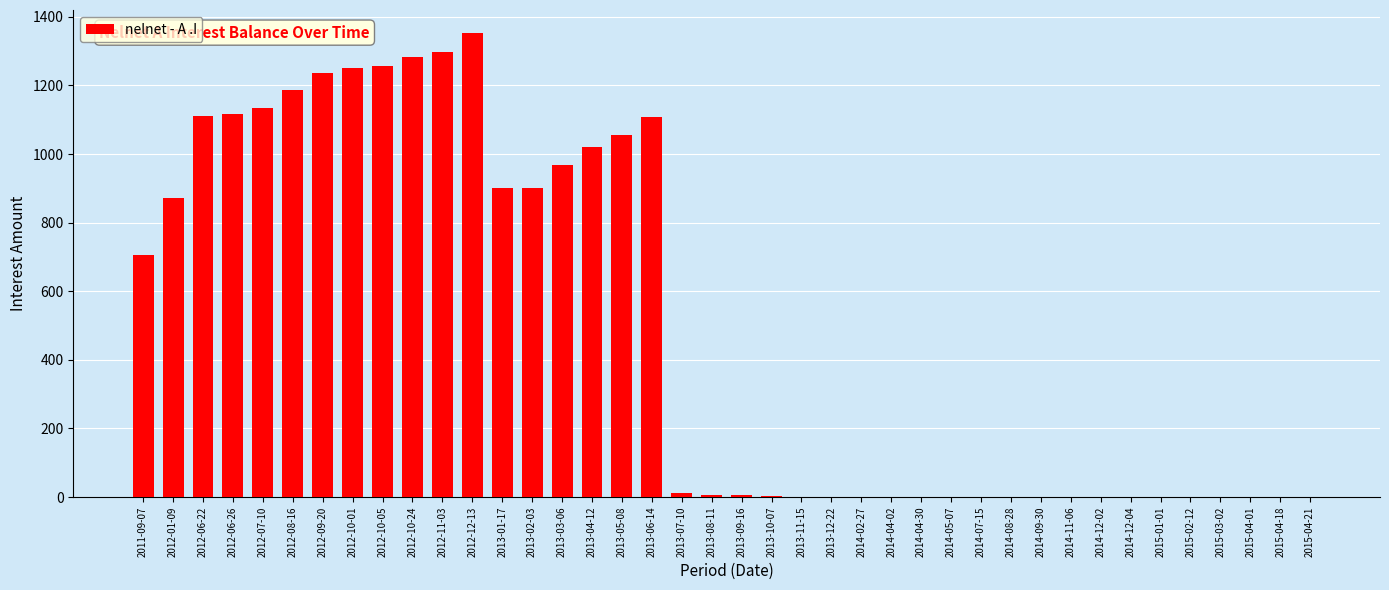

What is the maximum value shown in the chart?

1352.1